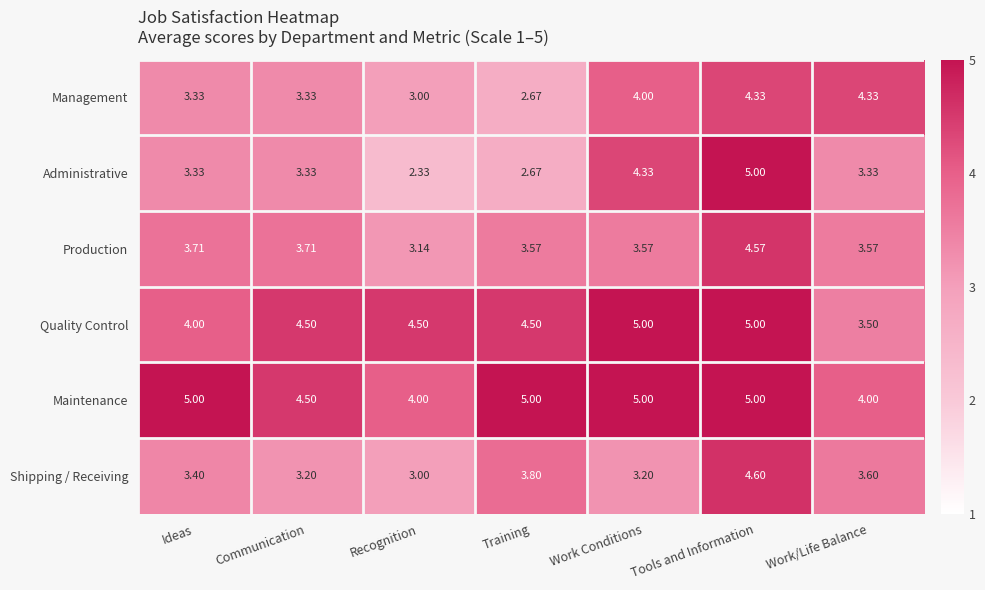

Which label corresponds to the smallest value in the chart?

Recognition